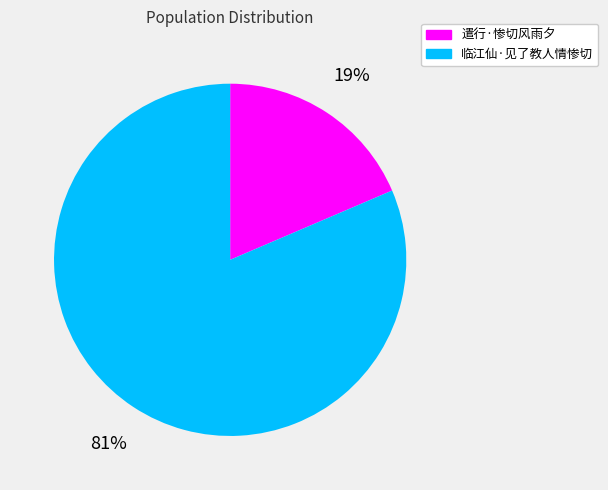

Which slice represents more than half of the pie?

临江仙·见了教人情惨切